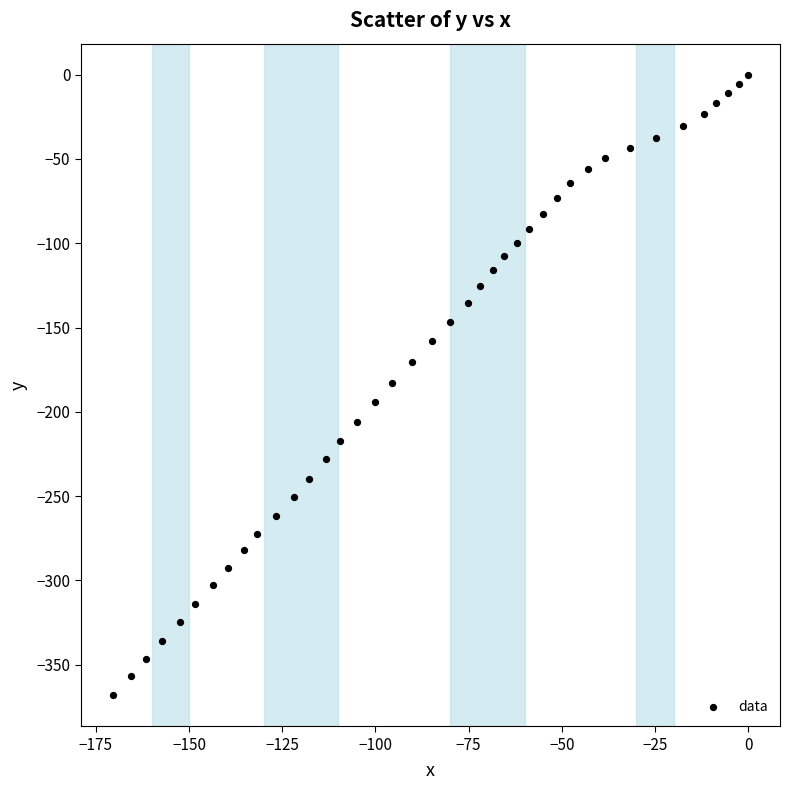

What is the range of Y values (max minus min)?

368.1